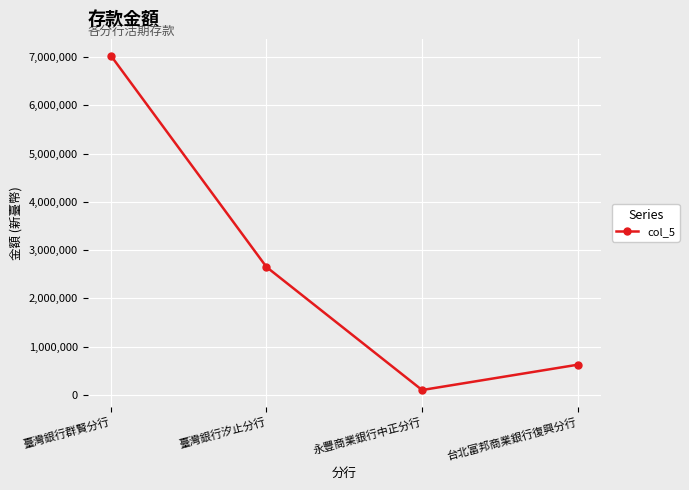

What is the change in value from 臺灣銀行汐止分行 to 台北富邦商業銀行復興分行?

-2025893